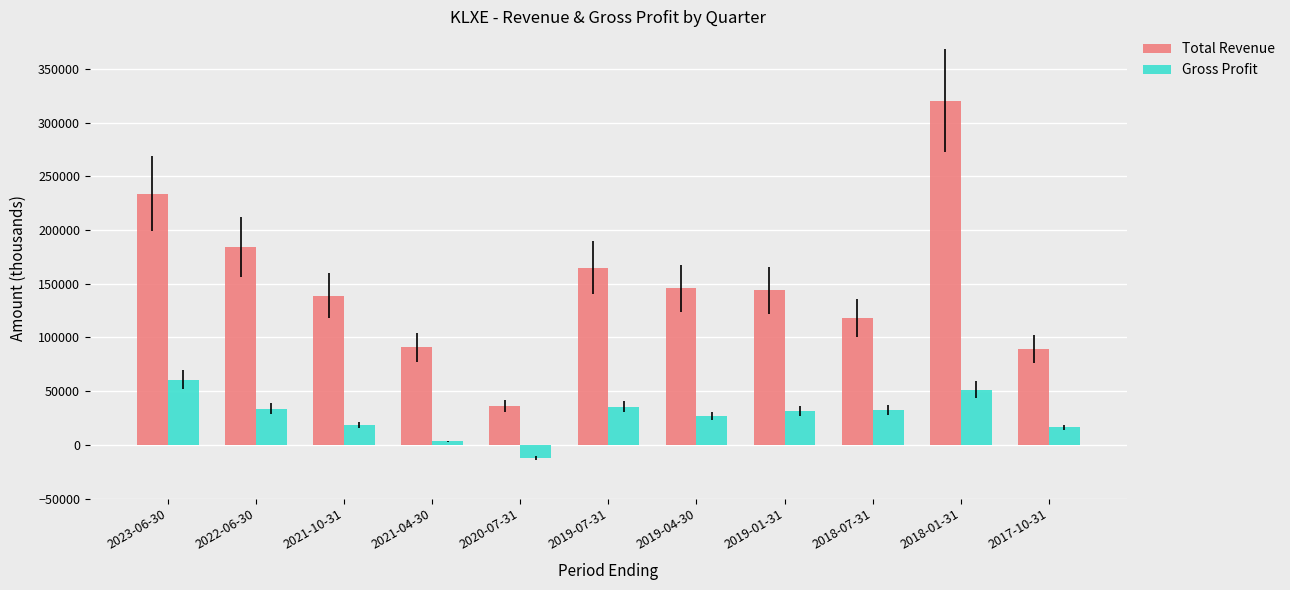

What is the difference between the highest and lowest values at 2018-07-31?

85700